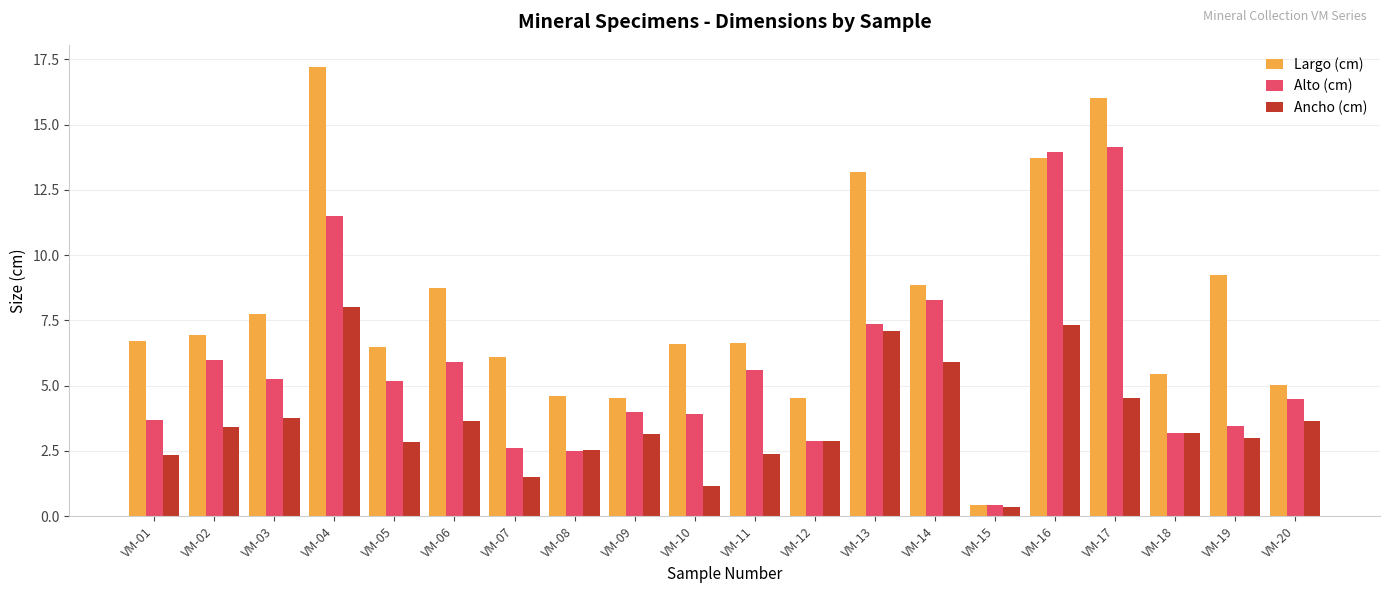

What is the sum of the Largo (cm) values at VM-12 and VM-19?

13.8